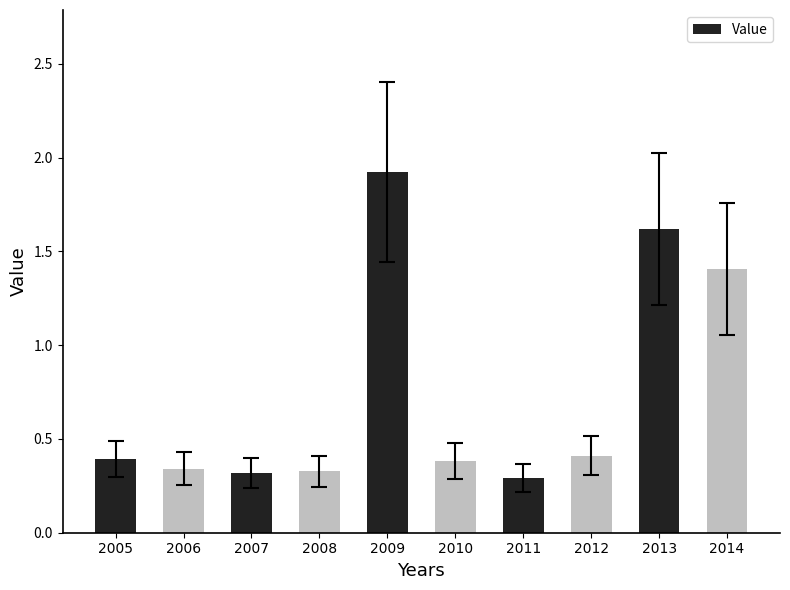

Which label corresponds to the largest value in the chart?

2009